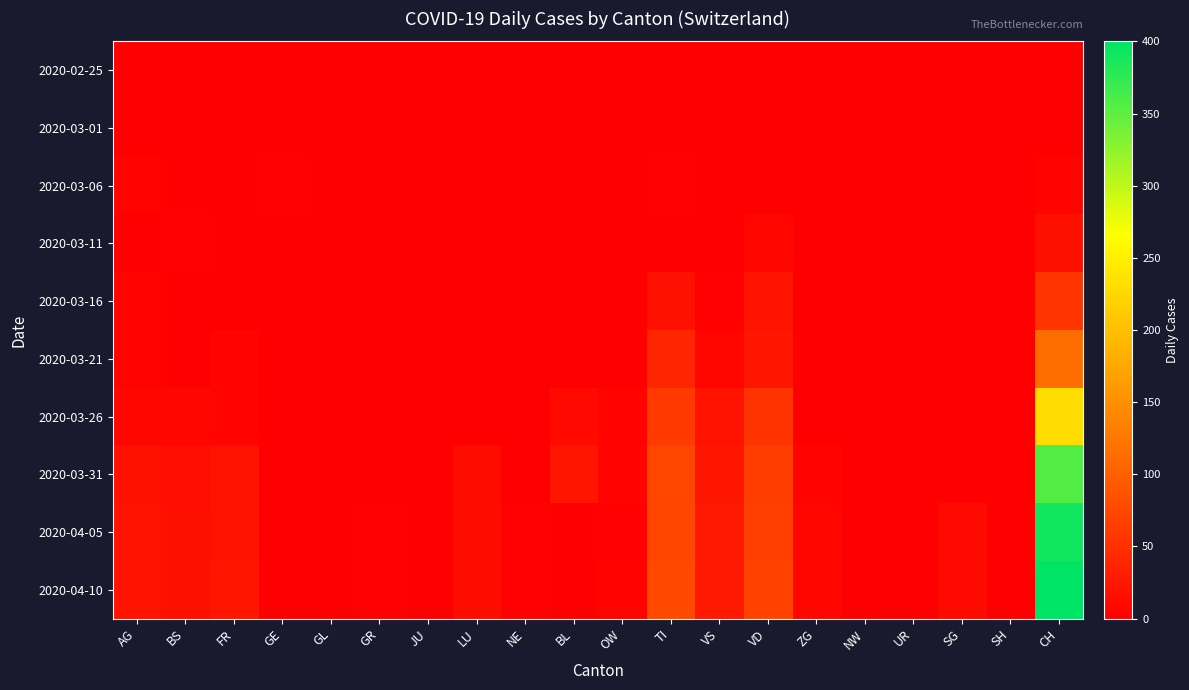

How many categories are shown in the chart?

20